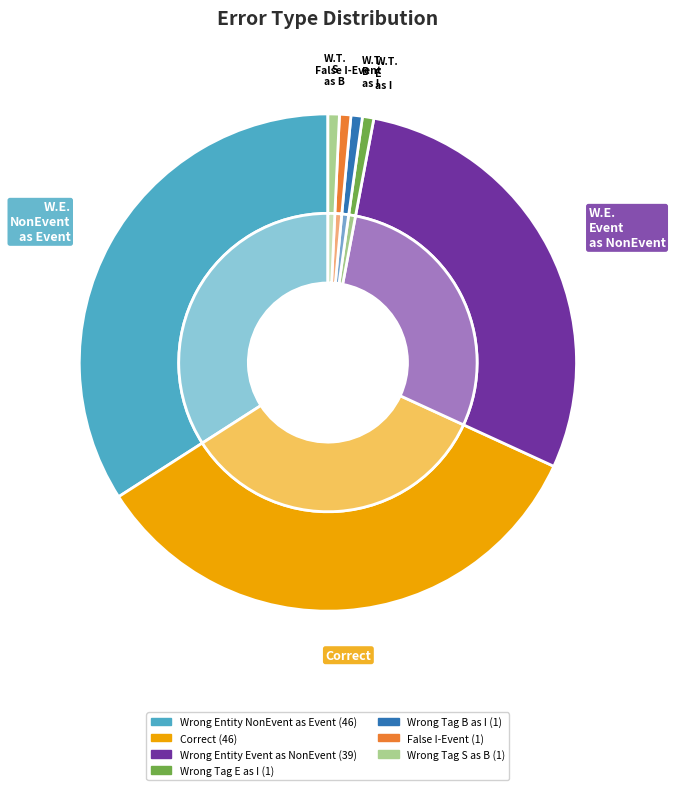

Rank the categories by value from highest to lowest.

Wrong_Entity_NonEvent_as_Event, Correct, Wrong_Entity_Event_as_NonEvent, Wrong_Tag_E_as_I, Wrong_Tag_B_as_I, False_I-Event, Wrong_Tag_S_as_B